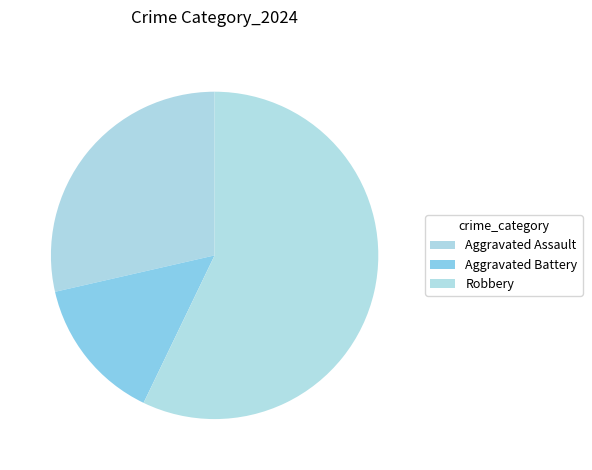

Is it true that Robbery is 57% of the pie?

True